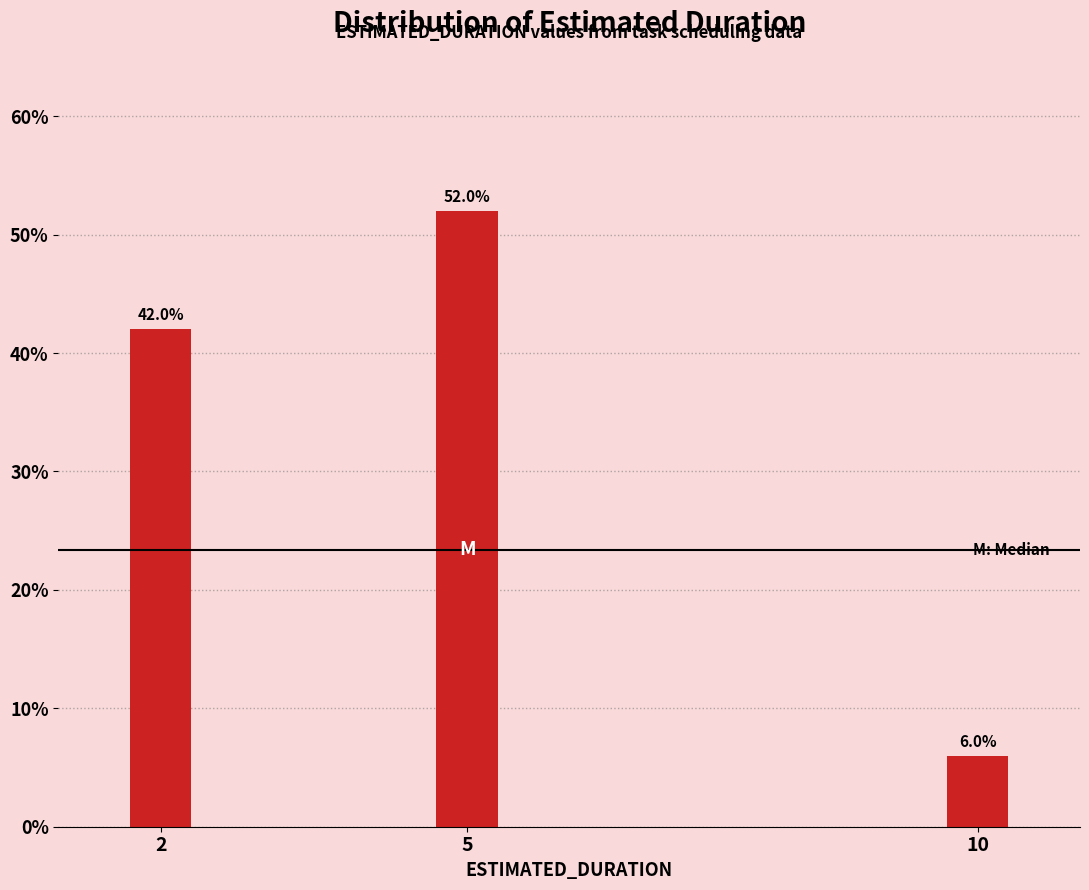

Reading right to left, extract all data points from this chart.

6	52	42